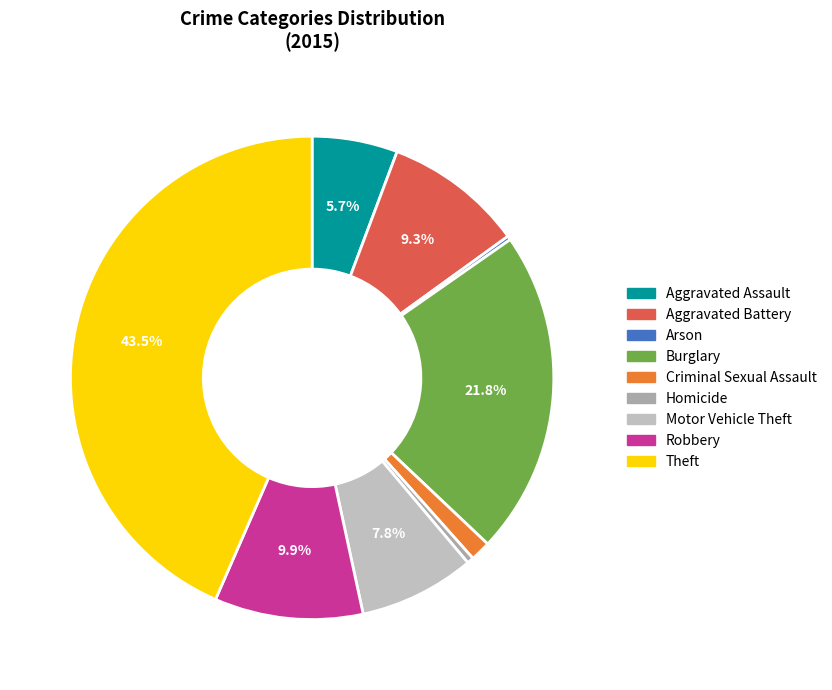

Which slice is the smallest?

Arson